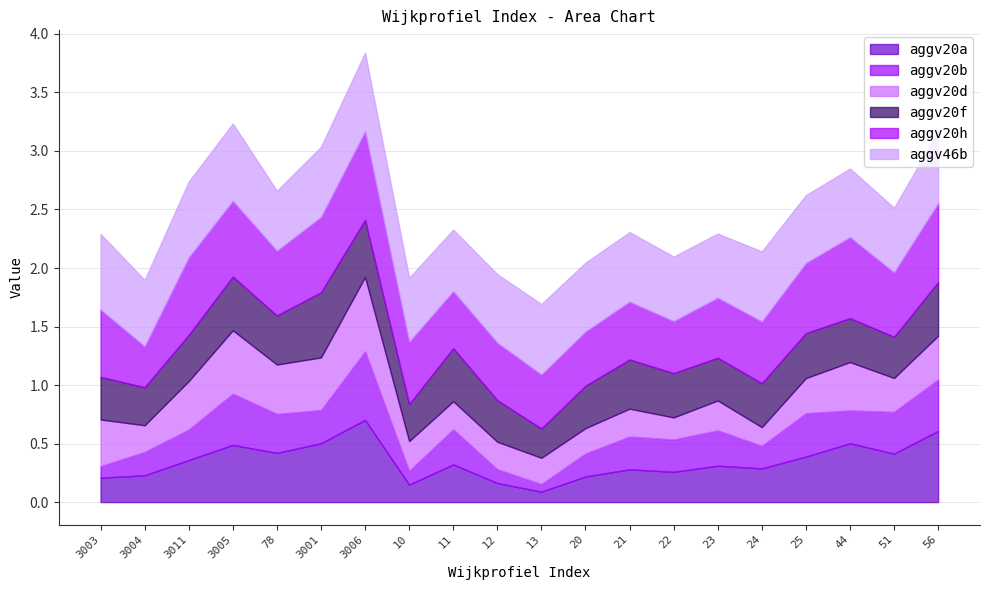

What is the difference between the maximum and minimum values in the aggv20d series?

0.5